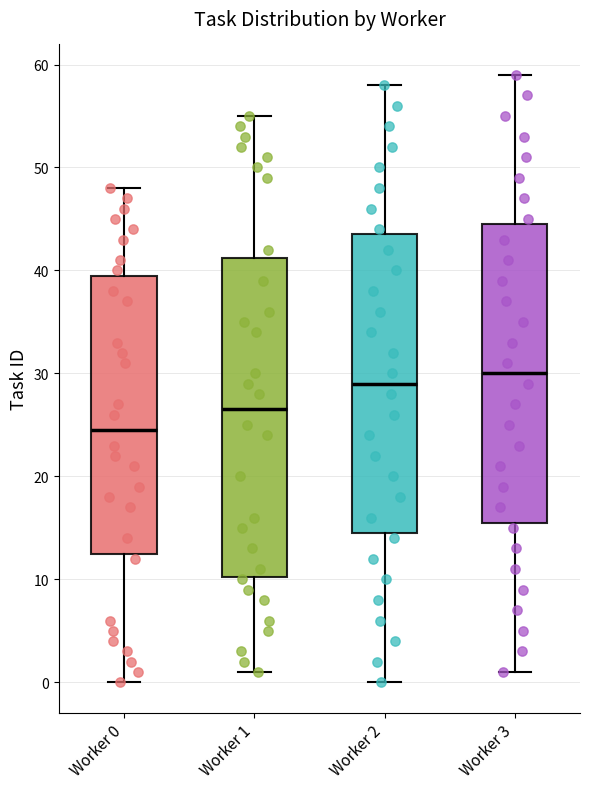

Where is the upper edge of the box for Worker 0 on the y-axis? The values are not printed on the chart, so give them approximately, as read against the axis.

40